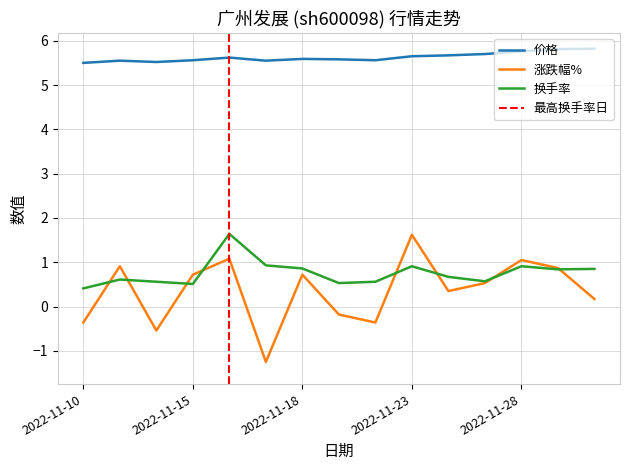

At which category does the chart reach its minimum across all series?

2022-11-17